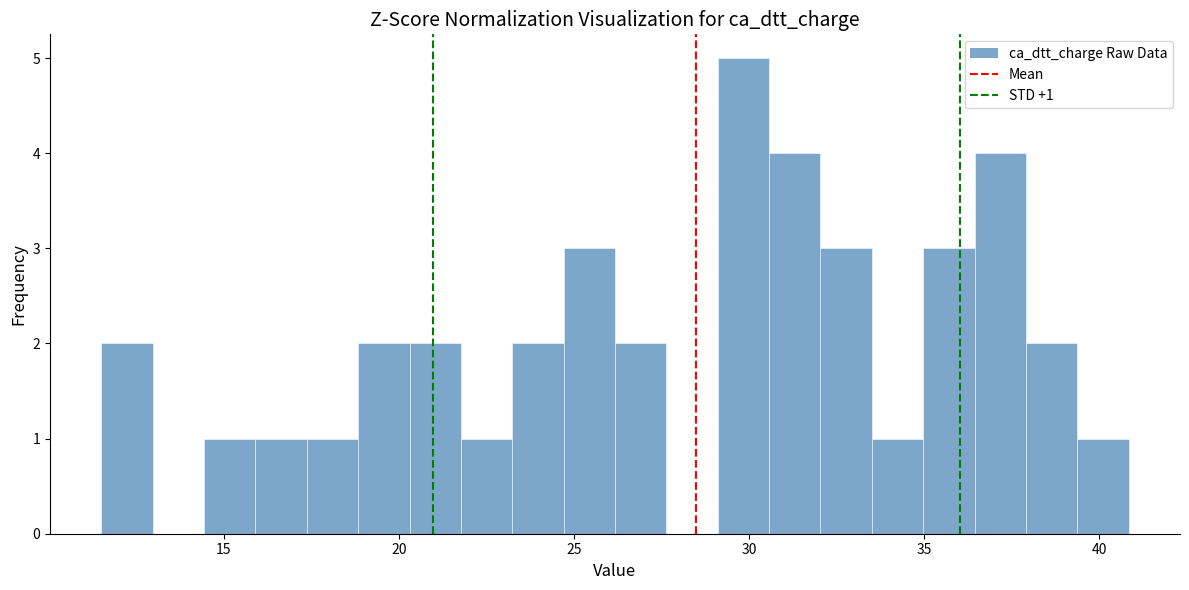

Read against the x-axis, roughly where is the centre of the tallest bar?

30.0